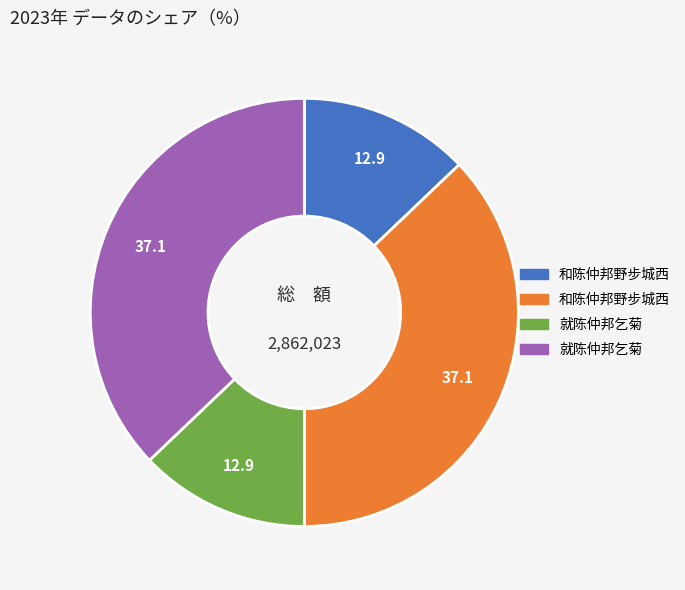

Is there a majority slice in this chart?

No